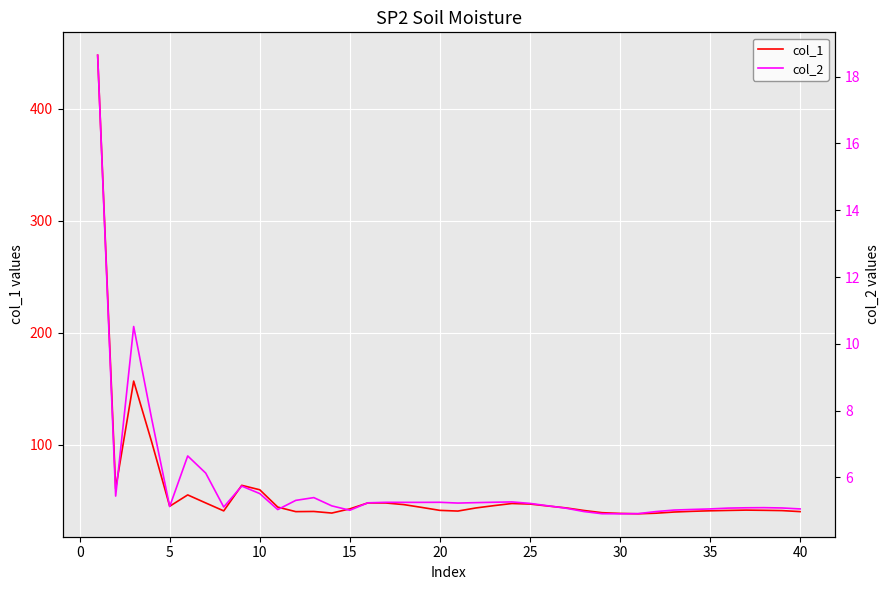

Reading left to right, what are all the values shown in this chart?

col_1: 447.7	60.7	156.7	102.4	45.0	55.1	47.9	40.9	63.7	59.7	44.2	40.2	40.3	38.9	42.7	48.0	47.9	46.5	43.9	41.3	40.7	43.5	45.5	47.4	47.0	45.2	43.5	41.2	39.3	38.6	38.3	38.8	39.8	40.5	40.9	41.3	41.6	41.4	41.1	40.2
col_2: 18.6	5.4	10.5	7.8	5.1	6.6	6.1	5.1	5.7	5.5	5.0	5.3	5.4	5.1	5.0	5.2	5.3	5.3	5.3	5.3	5.2	5.2	5.3	5.3	5.2	5.2	5.1	5.0	4.9	4.9	4.9	5.0	5.0	5.0	5.1	5.1	5.1	5.1	5.1	5.1